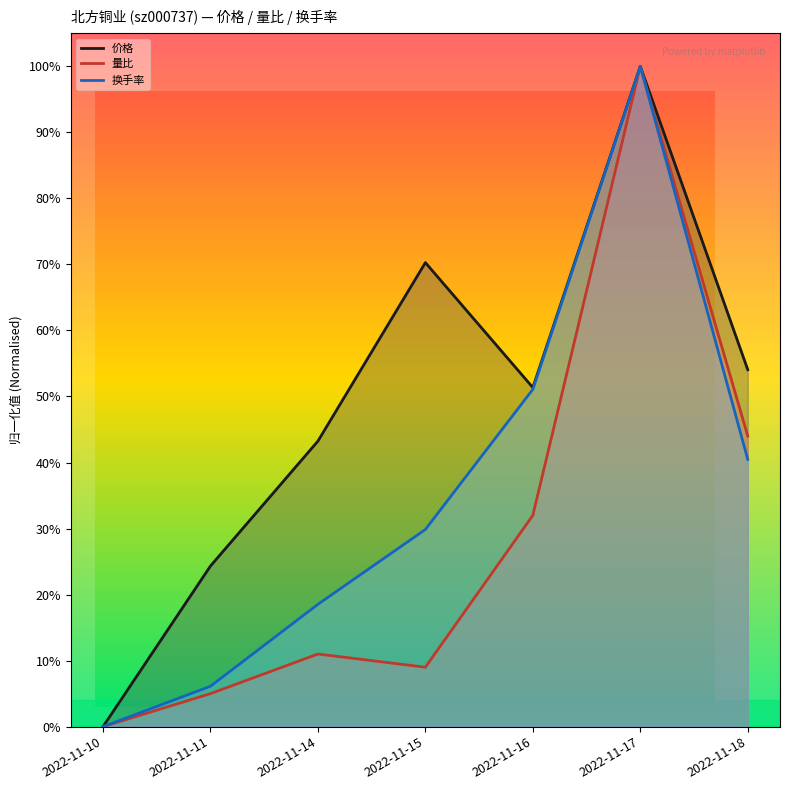

Count the number of categories in the chart.

7